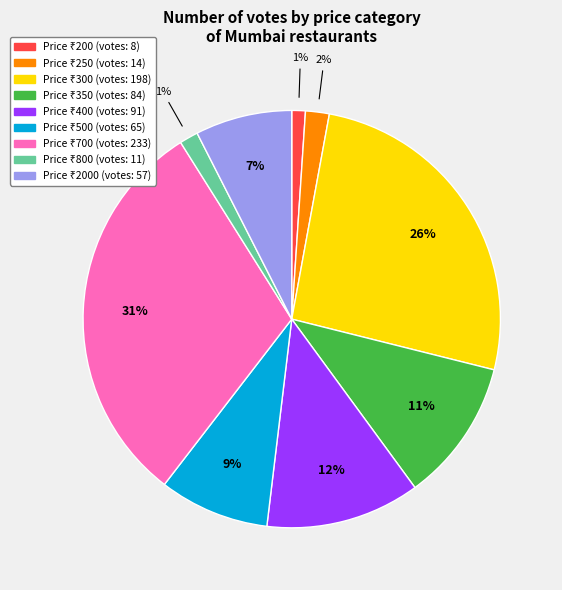

Is there a majority slice in this chart?

No